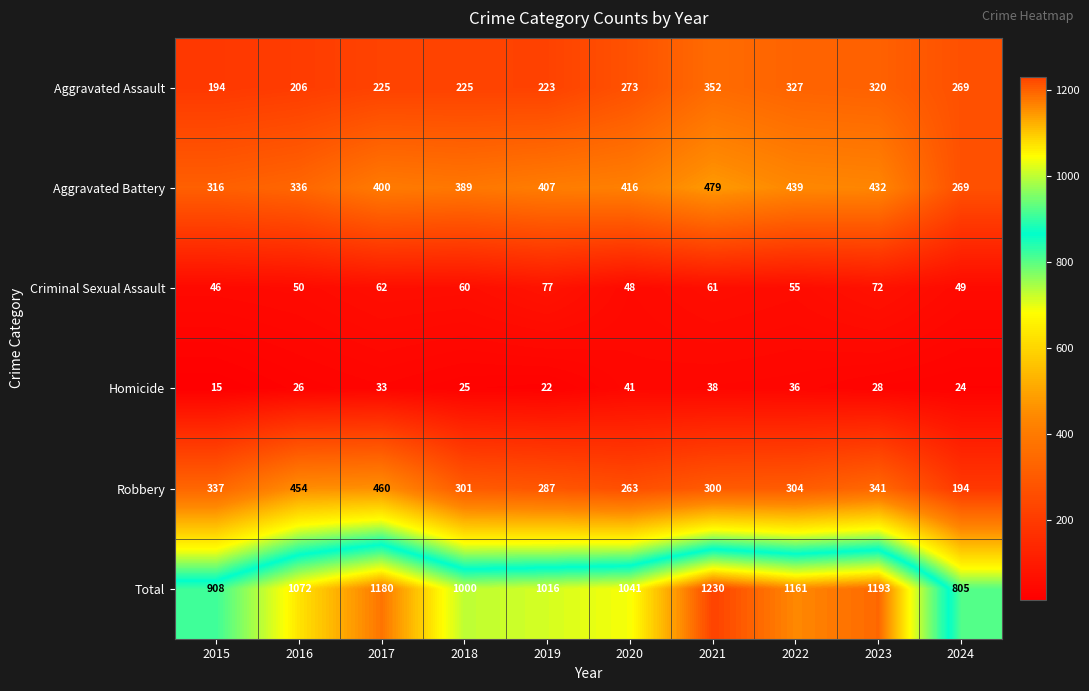

How many distinct data groups are displayed?

6